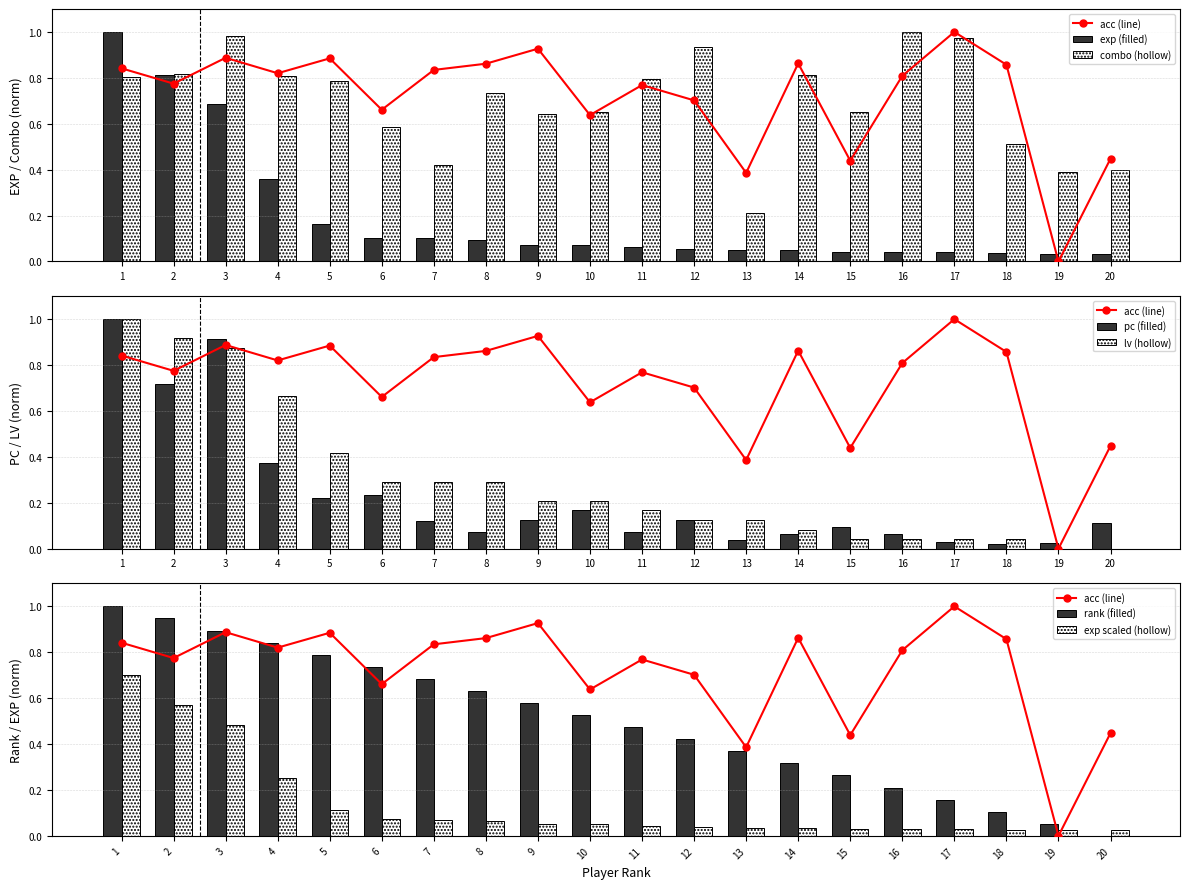

What is the highest value of the pc (filled) series?

1.0